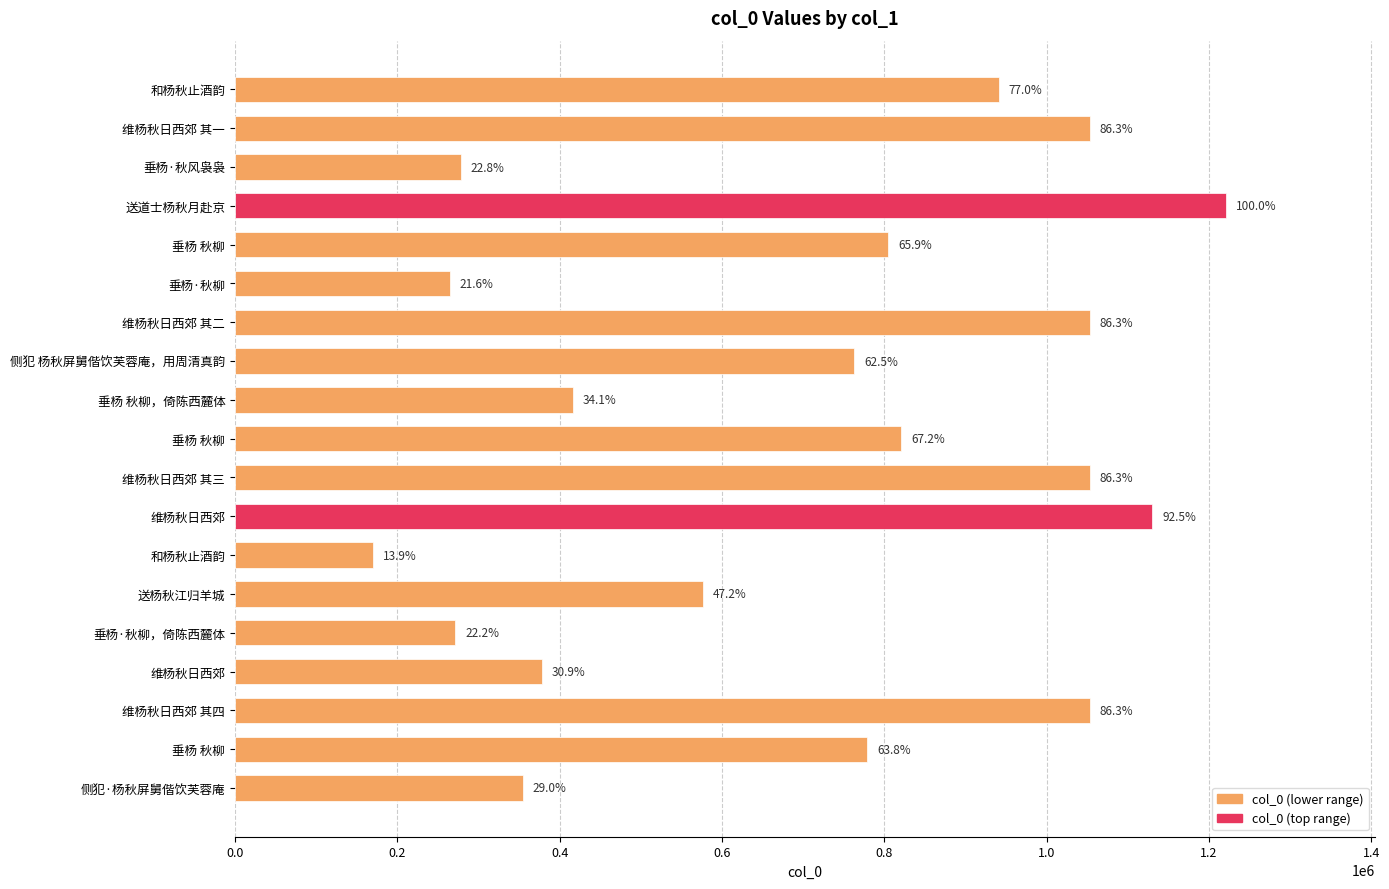

Are the bars horizontal?

Yes